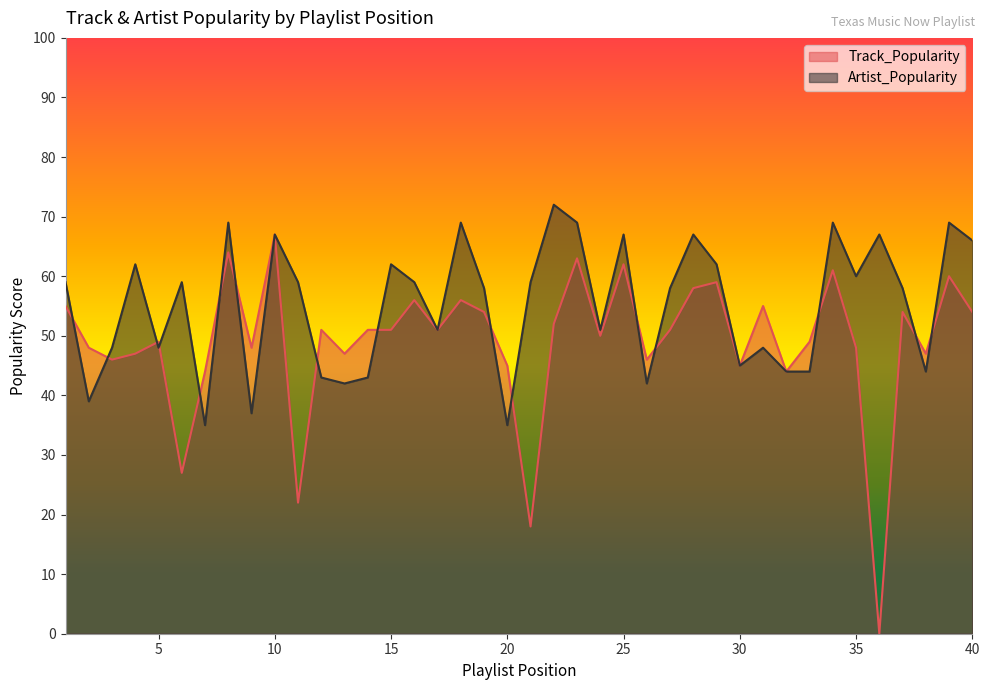

How many values in the Artist_Popularity series are below 59?

20